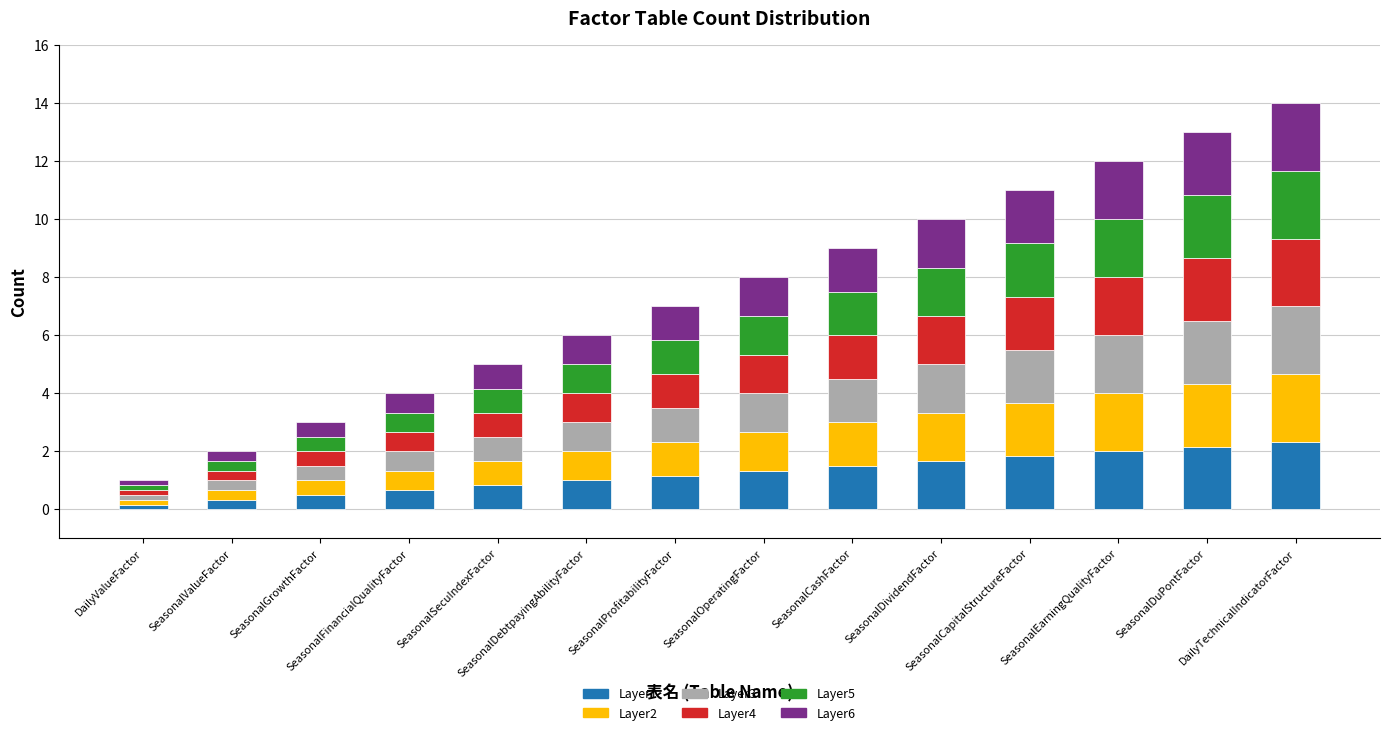

What is the maximum value for Layer1?

2.3